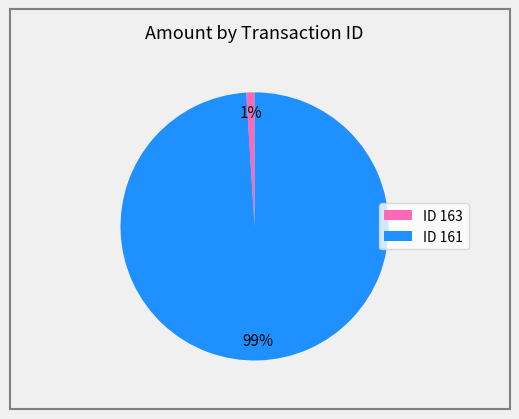

To the nearest percent, what portion does ID 163 represent?

1%